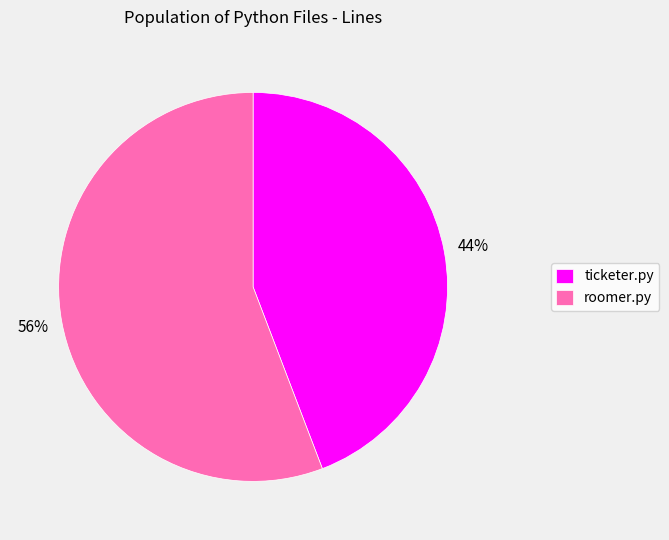

To the nearest percent, what is the average slice percentage?

50%